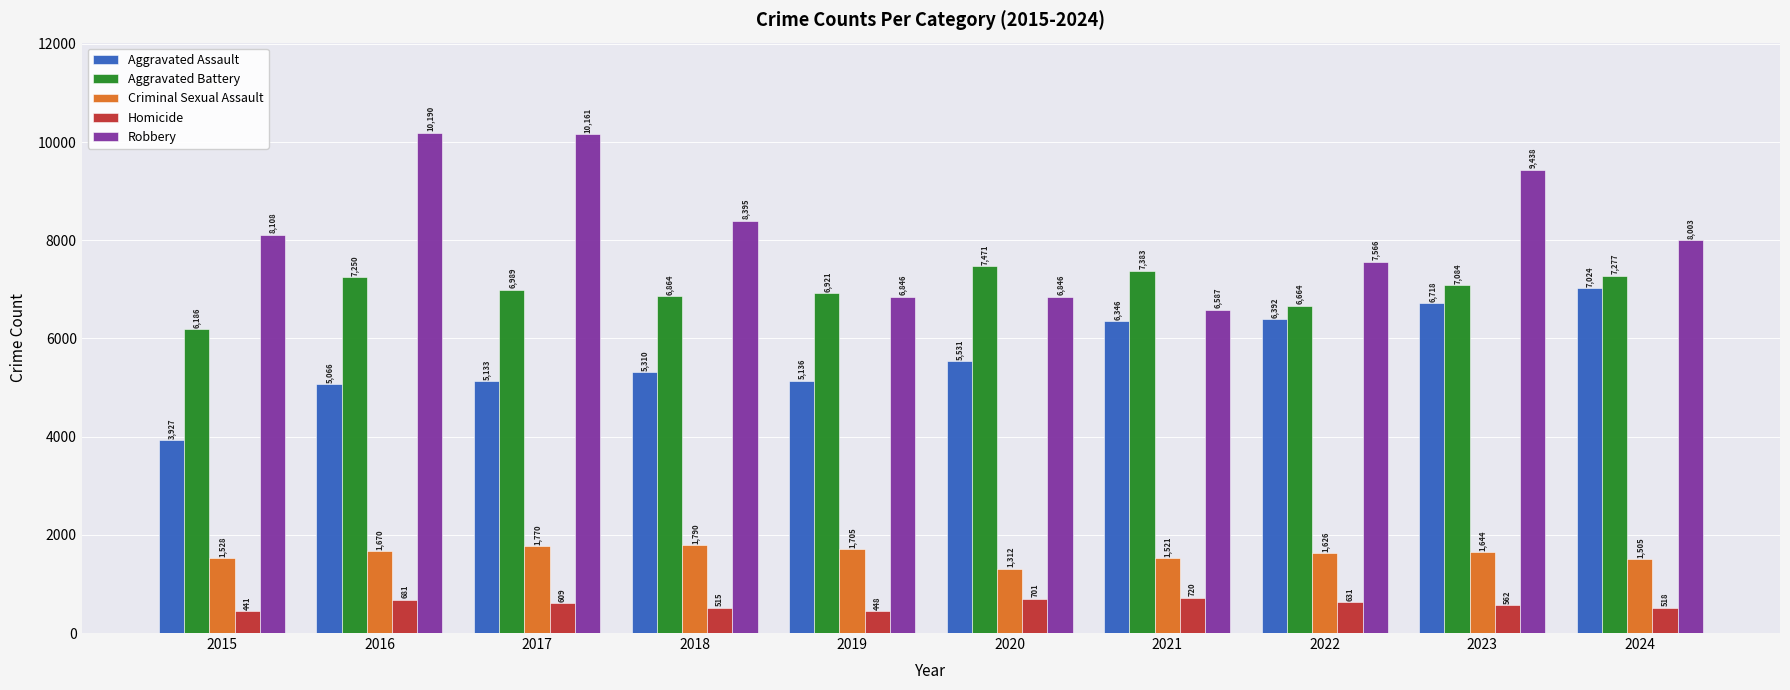

What is the difference between the maximum and second lowest values in the Aggravated Battery series?

807